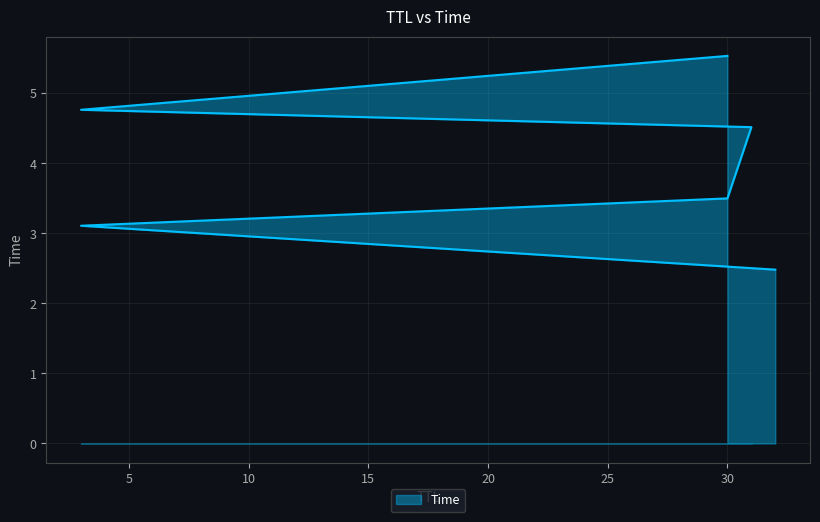

Is it true that the value at 31 is 4.5?

True